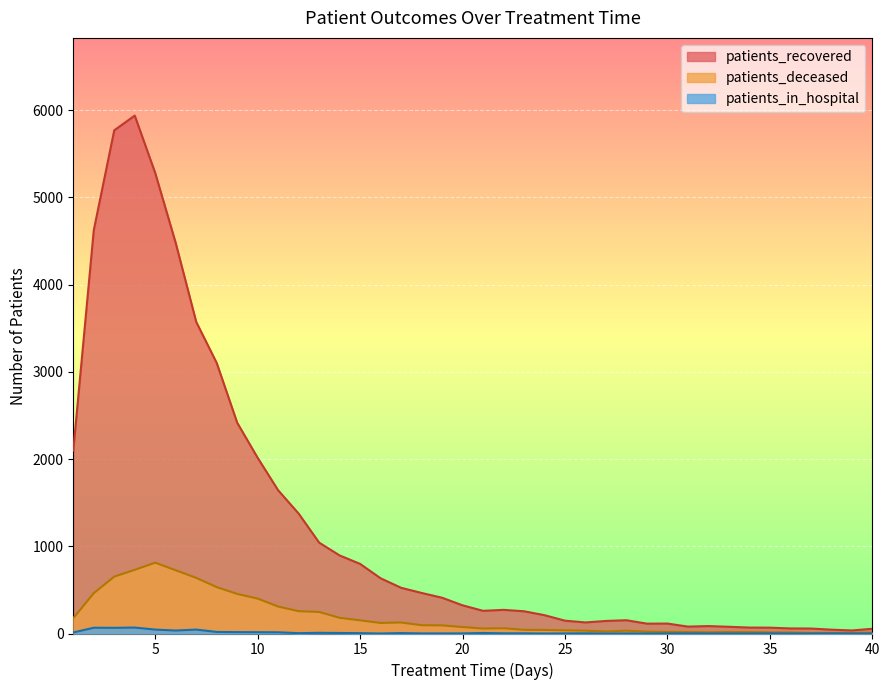

True or false: patients_recovered and patients_deceased cross at least once.

False